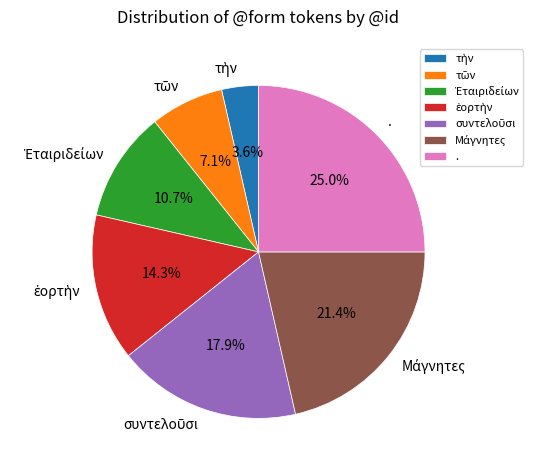

What is the largest slice in the pie chart?

.